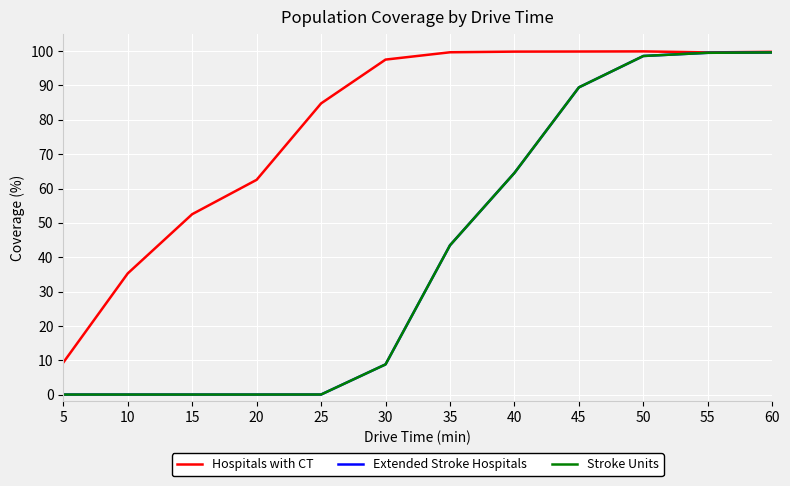

Reading left to right, extract all data points from this chart.

Hospitals with CT: 9.3	35.3	52.5	62.5	84.8	97.5	99.7	99.9	99.9	99.9	99.6	99.8
Extended Stroke Hospitals: 0.0	0.0	0.0	0.0	0.0	8.8	43.5	64.5	89.5	98.6	99.5	99.6
Stroke Units: 0.0	0.0	0.0	0.0	0.0	8.8	43.5	64.5	89.5	98.6	99.5	99.6